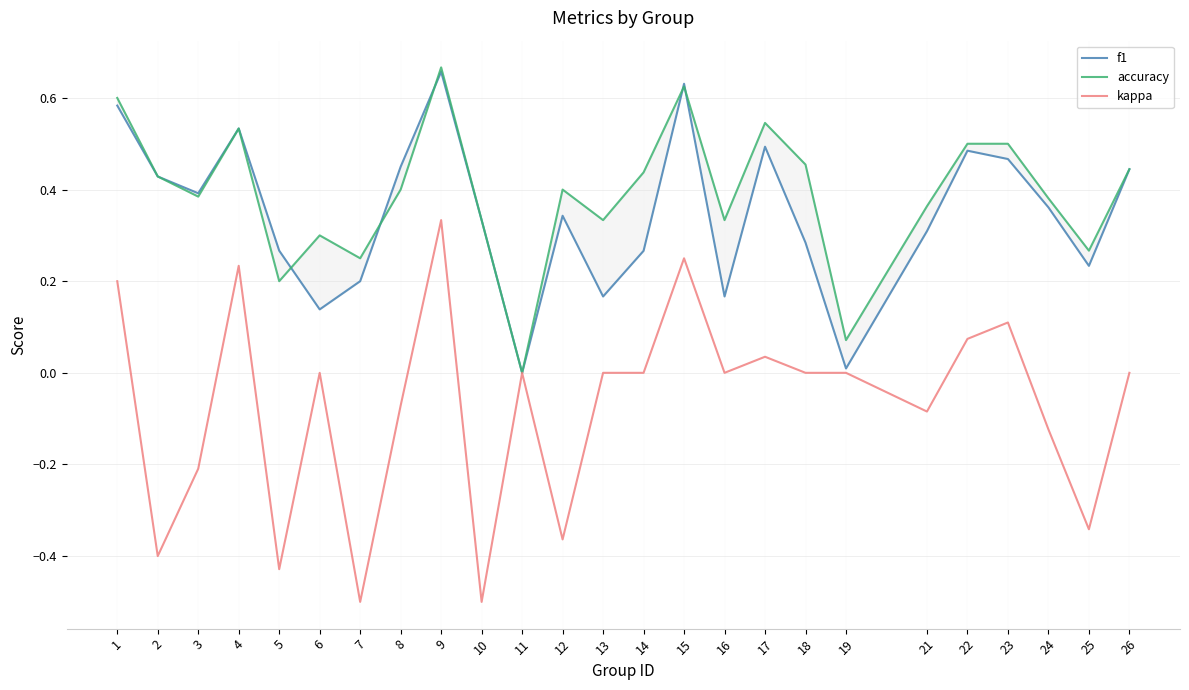

True or false: f1 and accuracy intersect in this chart.

True